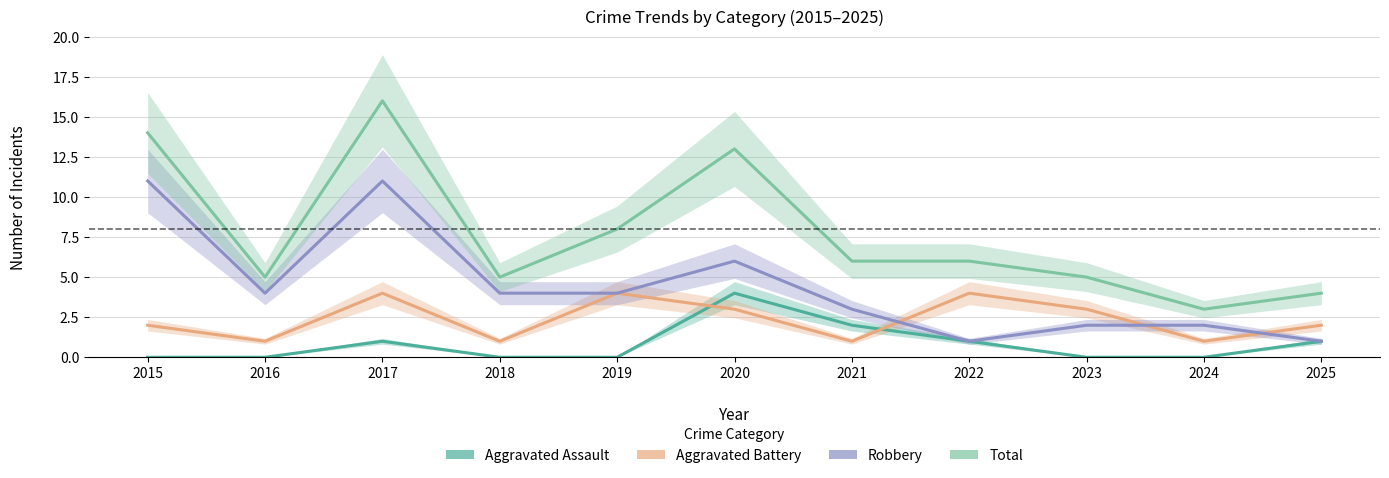

What is the maximum value for Robbery?

11